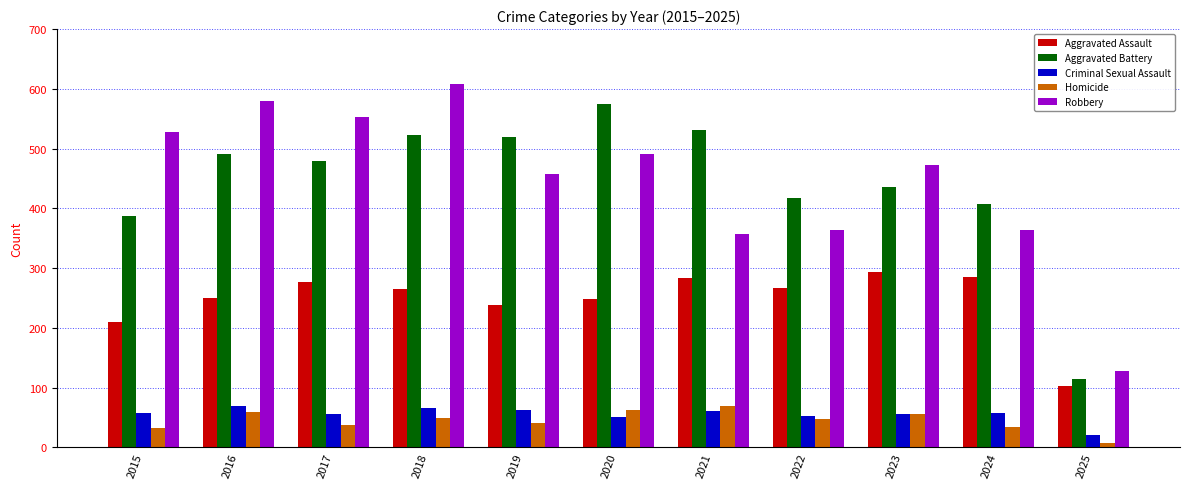

The Robbery series shows 418 at 2018. True or false?

False